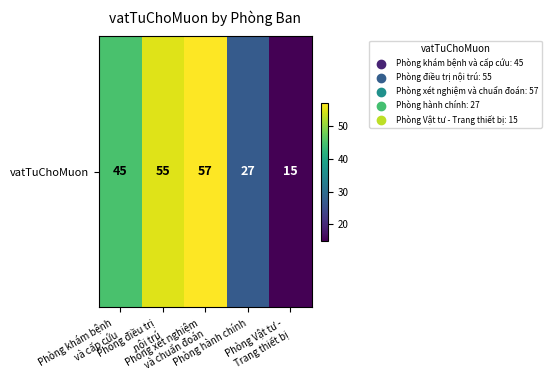

How many data points are less than 45?

2